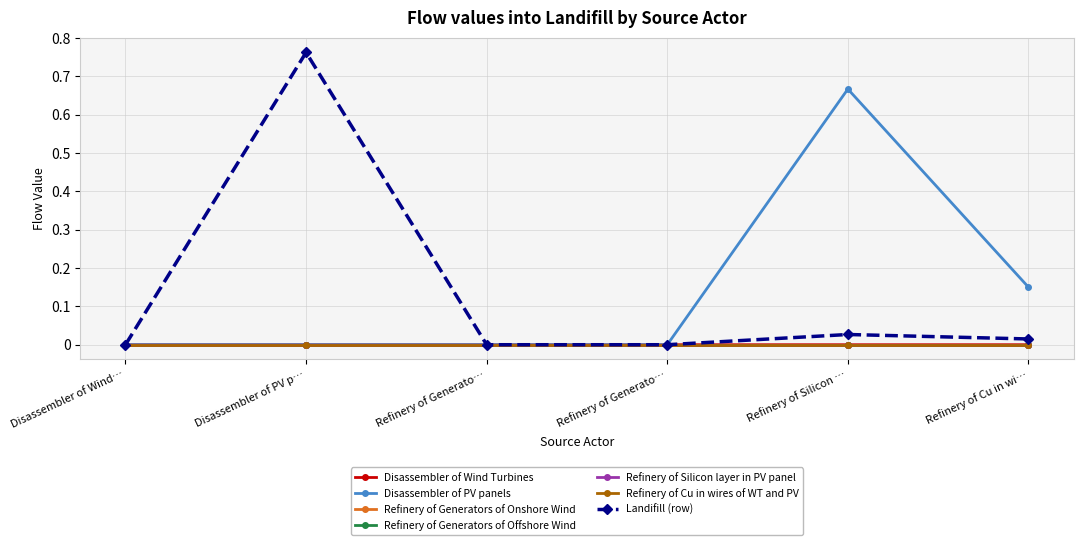

True or false: Refinery of Generators of Offshore Wind and Disassembler of Wind Turbines intersect in this chart.

False